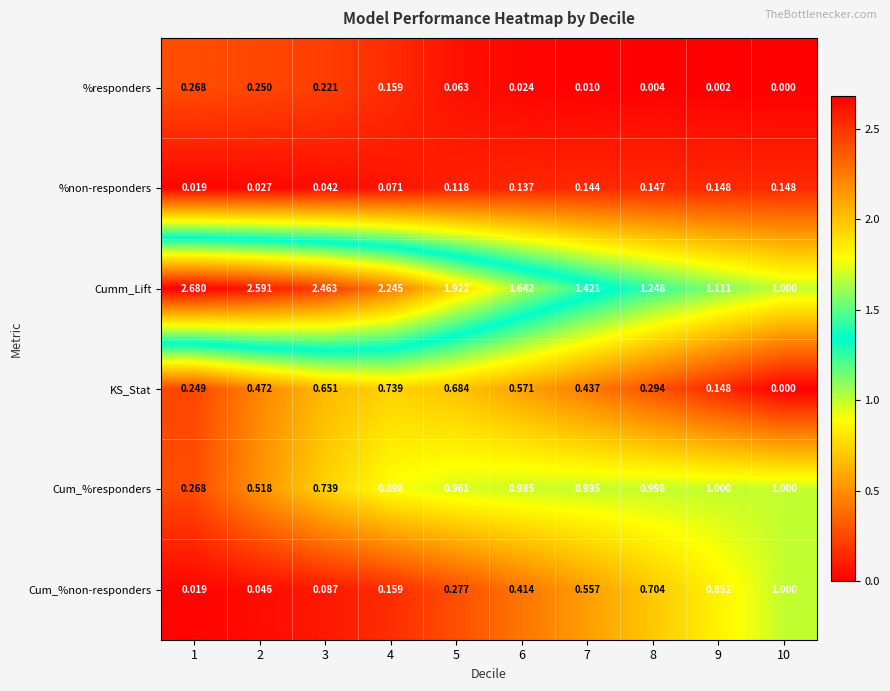

Which series has the widest spread of values?

Cumm_Lift